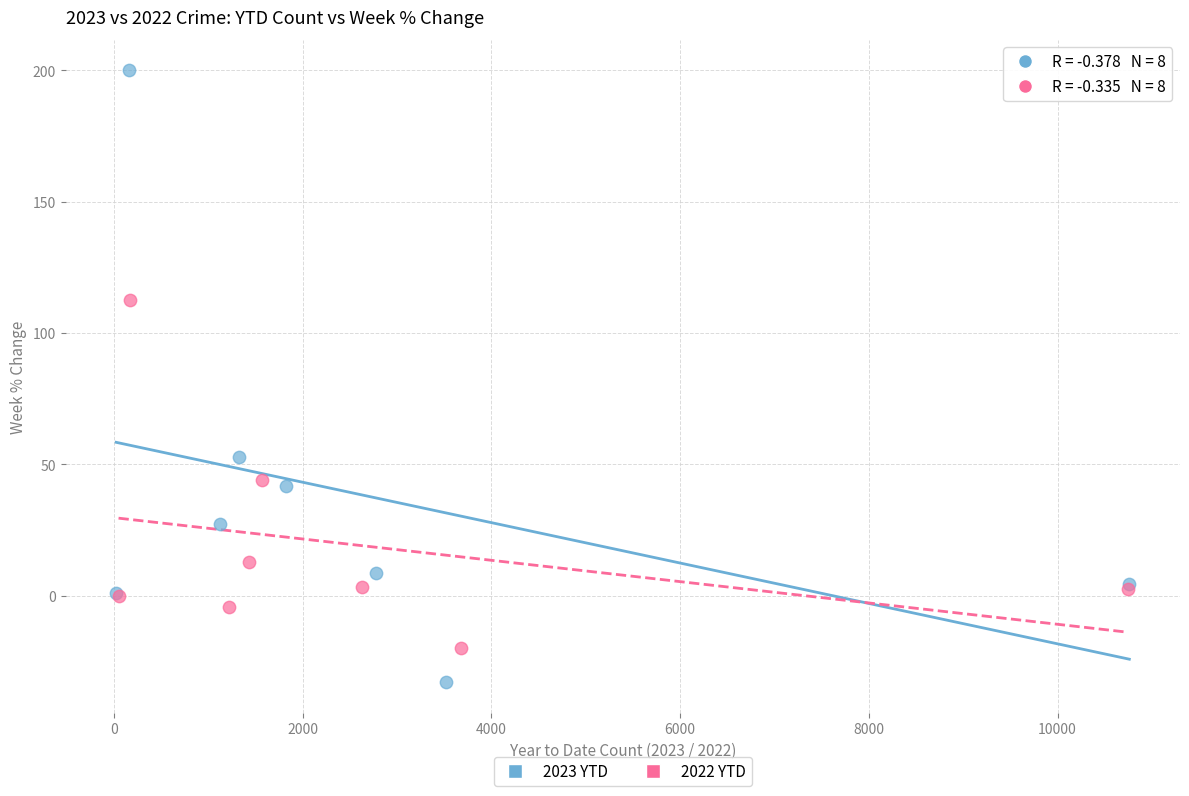

What are all the series names shown in the legend?

2023 YTD, 2022 YTD